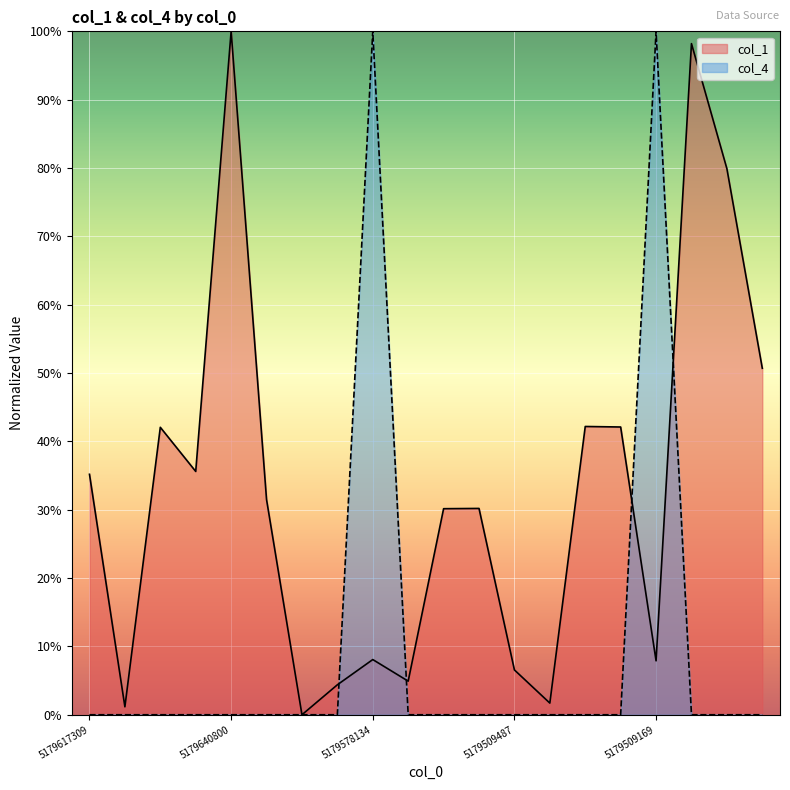

Rank the series by their average value, from highest to lowest.

col_1, col_4